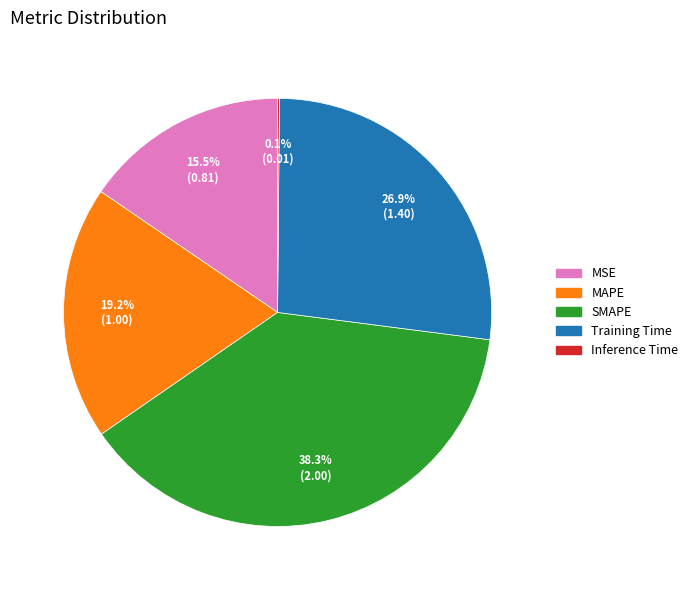

Approximately how many times larger is the value at MSE compared to MAPE?

0.8